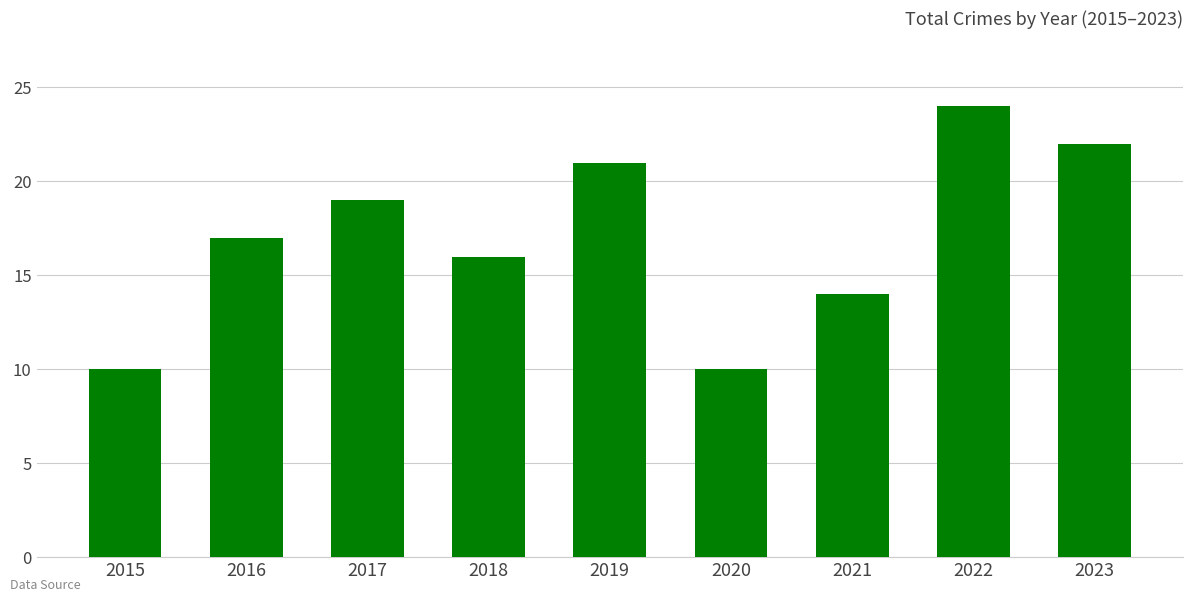

What is the difference between the values at 2017 and 2018?

3